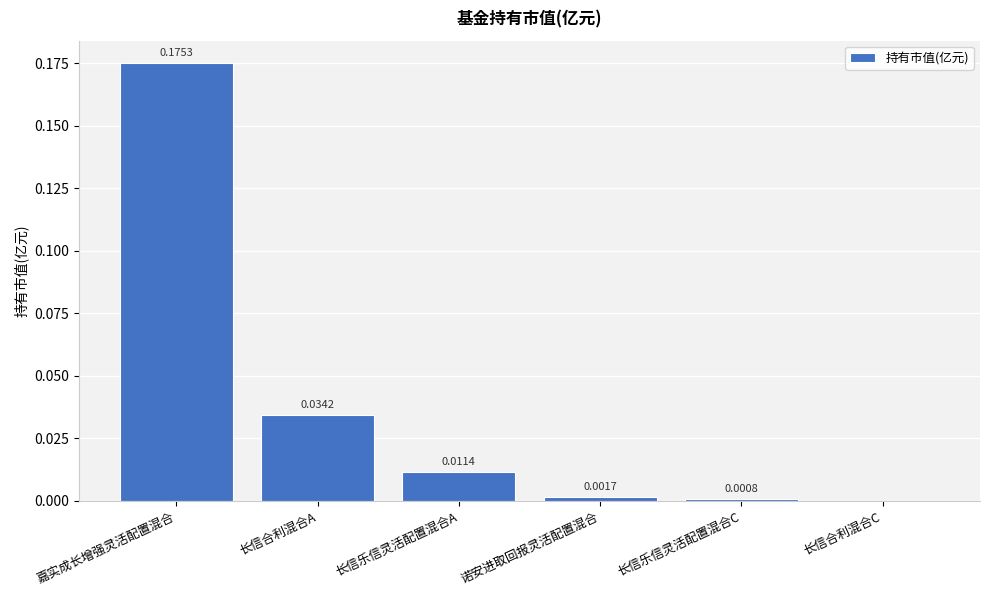

Count the number of data series in this chart.

1